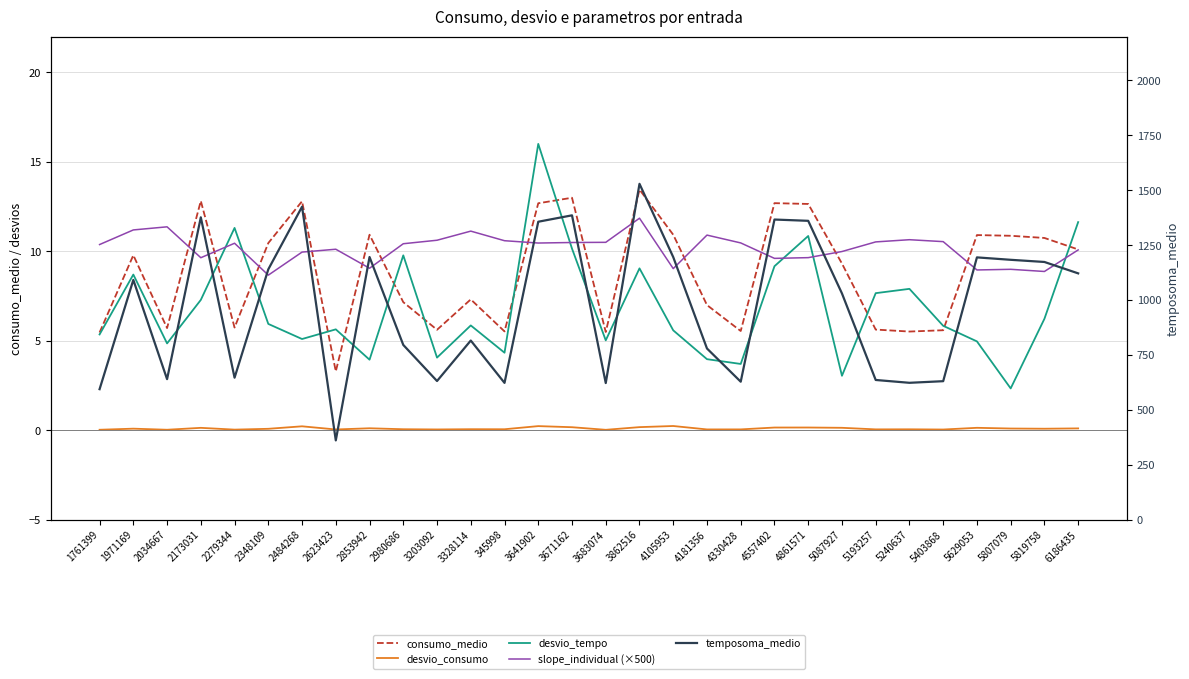

At which category is the sum across all series the highest?

3862516